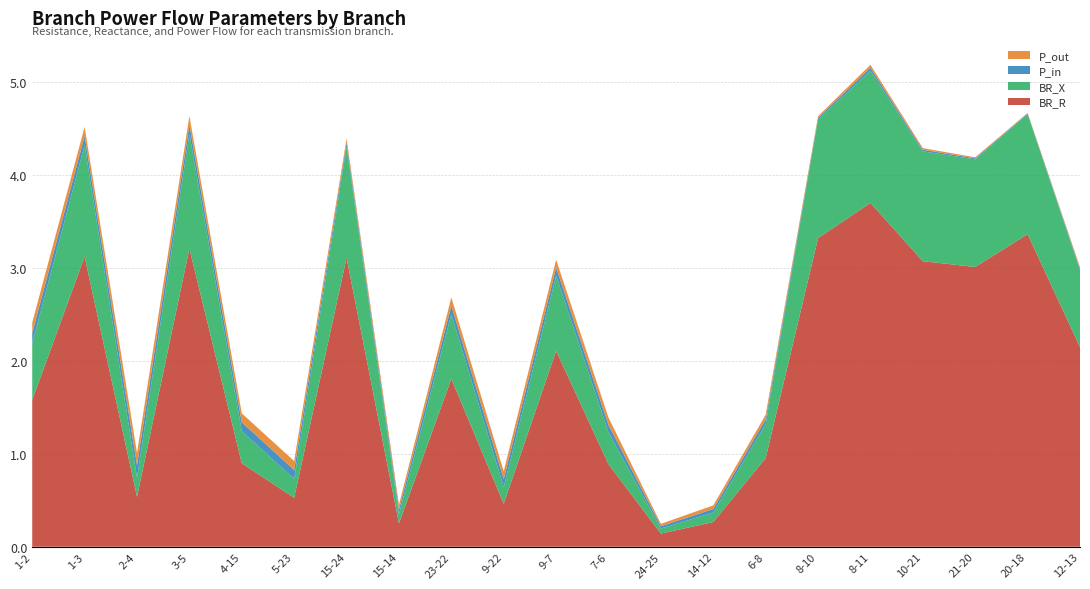

Reading left to right, transcribe all the data shown in this chart.

BR_R: 1.6	3.1	0.5	3.2	0.9	0.5	3.1	0.3	1.8	0.5	2.1	0.9	0.1	0.3	1.0	3.3	3.7	3.1	3.0	3.4	2.1
BR_X: 0.6	1.2	0.2	1.2	0.3	0.2	1.2	0.1	0.7	0.2	0.8	0.3	0.1	0.1	0.4	1.3	1.4	1.2	1.2	1.3	0.8
P_in: 0.1	0.1	0.1	0.1	0.1	0.1	0.0	0.1	0.1	0.1	0.1	0.1	0.0	0.0	0.0	0.0	0.0	0.0	0.0	0.0	0.0
P_out: 0.1	0.1	0.1	0.1	0.1	0.1	0.0	0.1	0.1	0.1	0.1	0.1	0.0	0.0	0.0	0.0	0.0	0.0	0.0	0.0	0.0